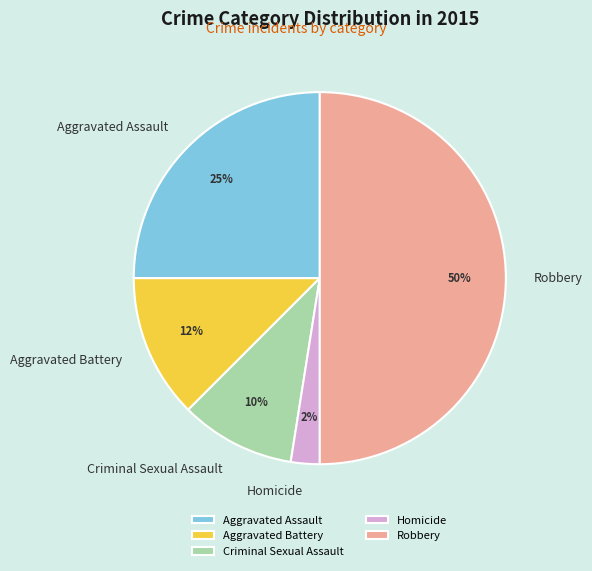

How many slices are in this pie chart?

5